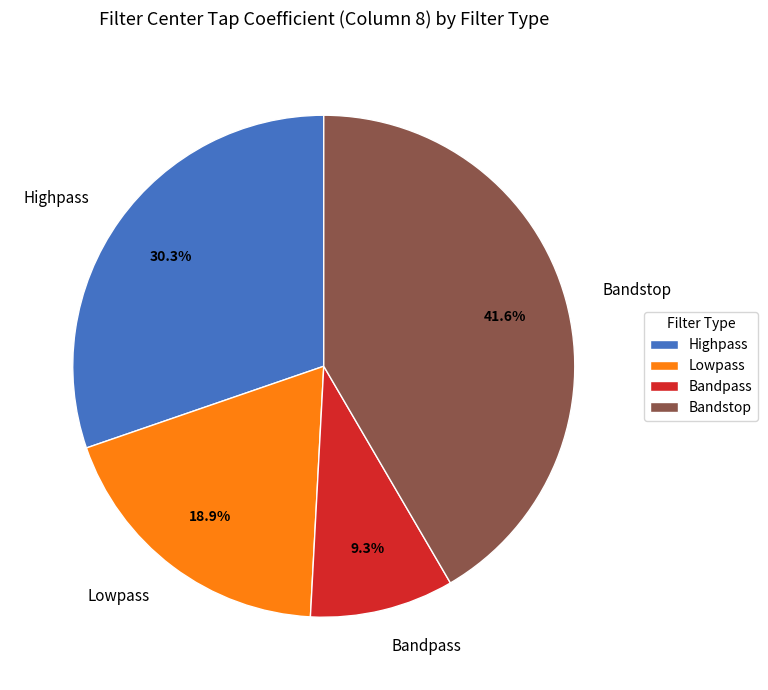

What percentage is the Lowpass slice, to the nearest percent?

19%